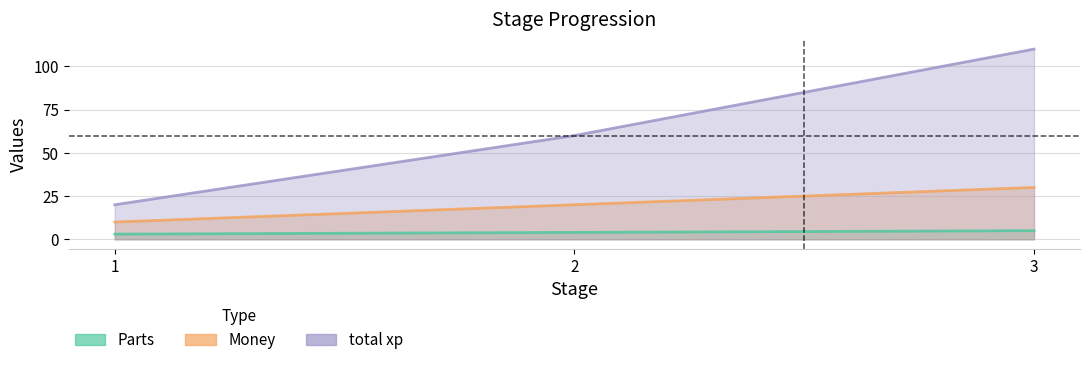

Which series has the widest spread of values?

total xp line